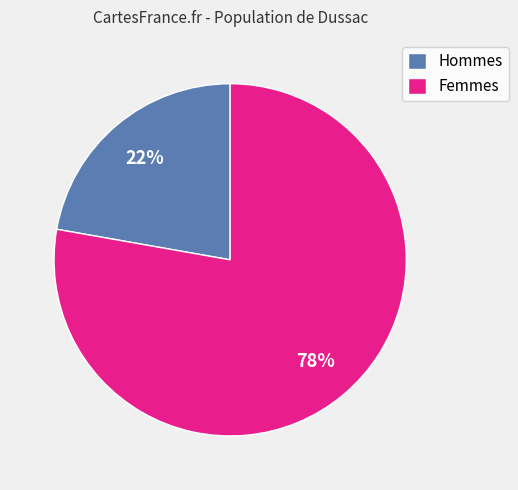

To the nearest percent, what portion does Hommes represent?

22%